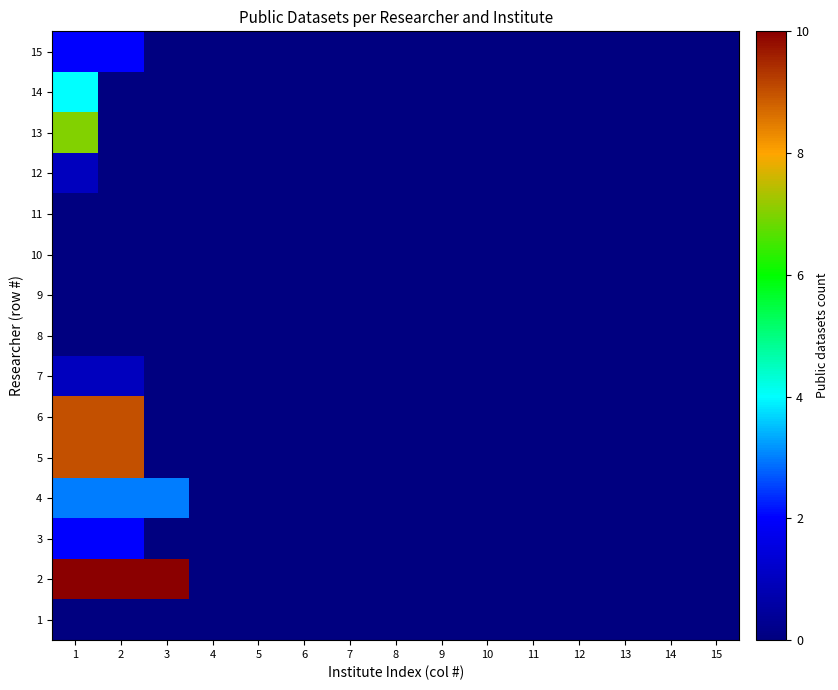

Reading left to right, extract all data points from this chart.

1: 1=0	2=0	3=0	4=0	5=0	6=0	7=0	8=0	9=0	10=0	11=0	12=0	13=0	14=0	15=0
2: 1=10	2=10	3=10	4=0	5=0	6=0	7=0	8=0	9=0	10=0	11=0	12=0	13=0	14=0	15=0
3: 1=2	2=2	3=0	4=0	5=0	6=0	7=0	8=0	9=0	10=0	11=0	12=0	13=0	14=0	15=0
4: 1=3	2=3	3=3	4=0	5=0	6=0	7=0	8=0	9=0	10=0	11=0	12=0	13=0	14=0	15=0
5: 1=9	2=9	3=0	4=0	5=0	6=0	7=0	8=0	9=0	10=0	11=0	12=0	13=0	14=0	15=0
6: 1=9	2=9	3=0	4=0	5=0	6=0	7=0	8=0	9=0	10=0	11=0	12=0	13=0	14=0	15=0
7: 1=1	2=1	3=0	4=0	5=0	6=0	7=0	8=0	9=0	10=0	11=0	12=0	13=0	14=0	15=0
8: 1=0	2=0	3=0	4=0	5=0	6=0	7=0	8=0	9=0	10=0	11=0	12=0	13=0	14=0	15=0
9: 1=0	2=0	3=0	4=0	5=0	6=0	7=0	8=0	9=0	10=0	11=0	12=0	13=0	14=0	15=0
10: 1=0	2=0	3=0	4=0	5=0	6=0	7=0	8=0	9=0	10=0	11=0	12=0	13=0	14=0	15=0
11: 1=0	2=0	3=0	4=0	5=0	6=0	7=0	8=0	9=0	10=0	11=0	12=0	13=0	14=0	15=0
12: 1=1	2=0	3=0	4=0	5=0	6=0	7=0	8=0	9=0	10=0	11=0	12=0	13=0	14=0	15=0
13: 1=7	2=0	3=0	4=0	5=0	6=0	7=0	8=0	9=0	10=0	11=0	12=0	13=0	14=0	15=0
14: 1=4	2=0	3=0	4=0	5=0	6=0	7=0	8=0	9=0	10=0	11=0	12=0	13=0	14=0	15=0
15: 1=2	2=2	3=0	4=0	5=0	6=0	7=0	8=0	9=0	10=0	11=0	12=0	13=0	14=0	15=0